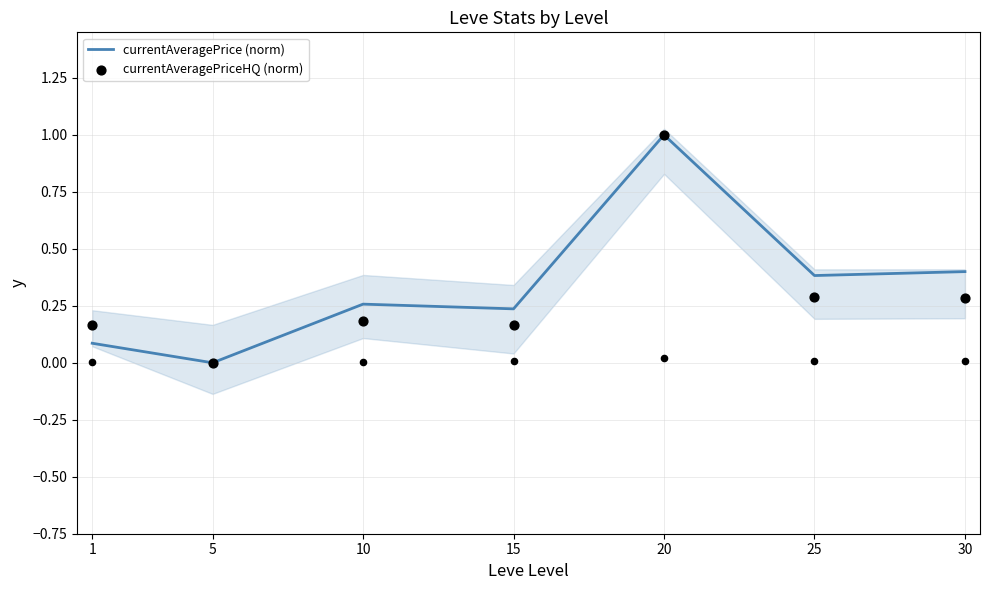

Which series has the widest spread of Y values?

currentAveragePrice (norm)